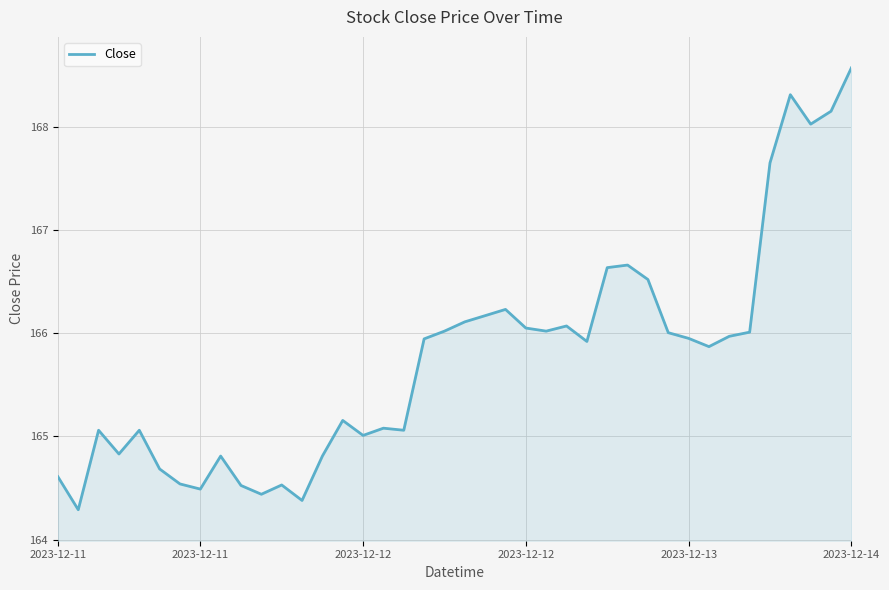

What is the greatest value displayed?

168.6